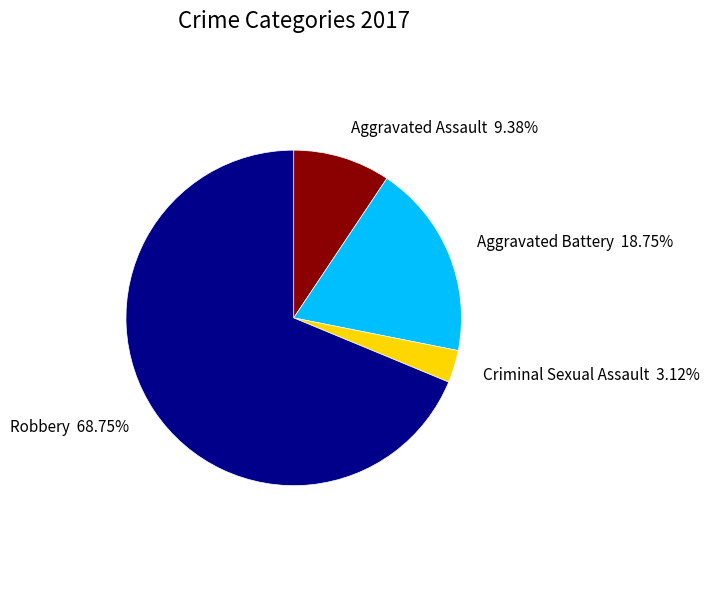

To the nearest percent, what is the difference between the largest and smallest slice percentages?

66%